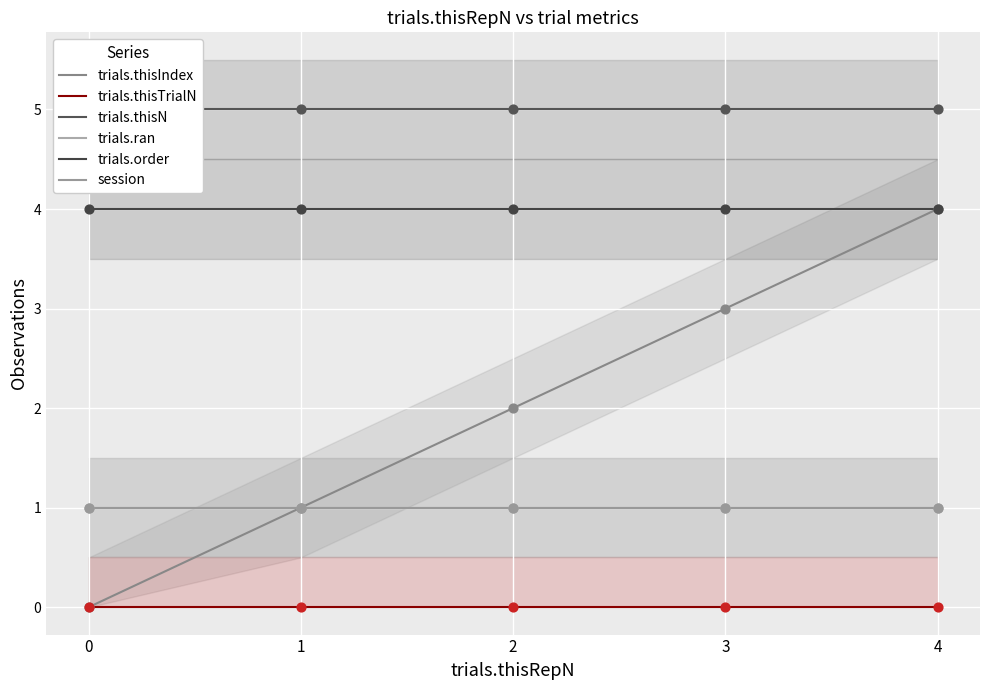

Is the value of trials.thisN at 4 greater than the value of trials.order at 4?

Yes